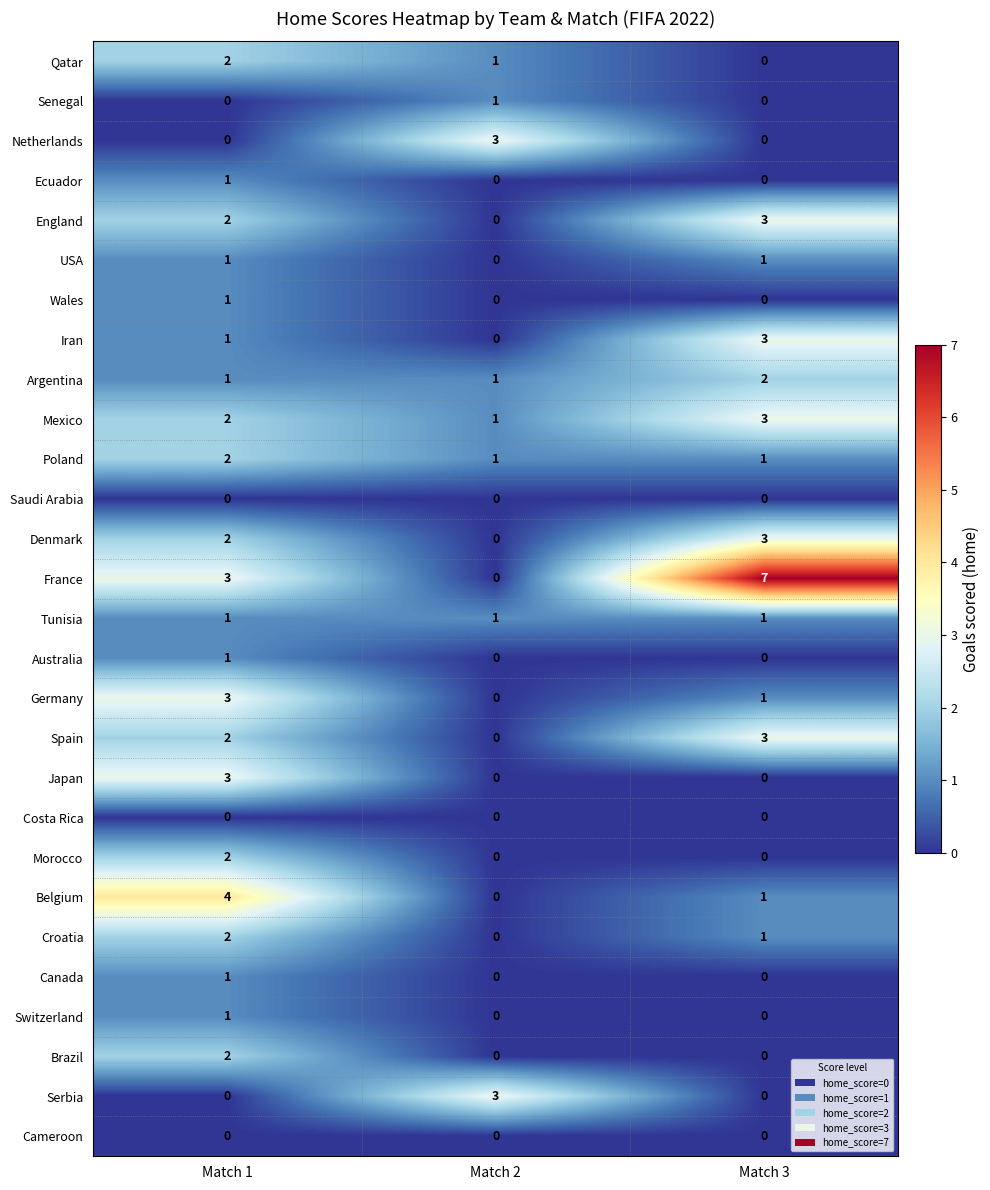

Count the Belgium values in the range 0 to 4.

3